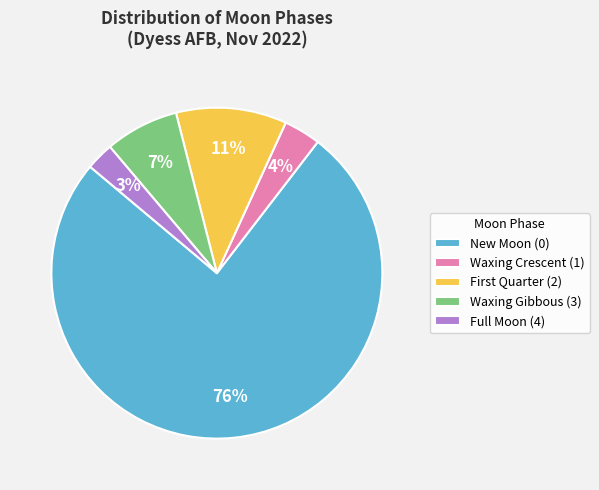

Count the number of slices in the pie.

5